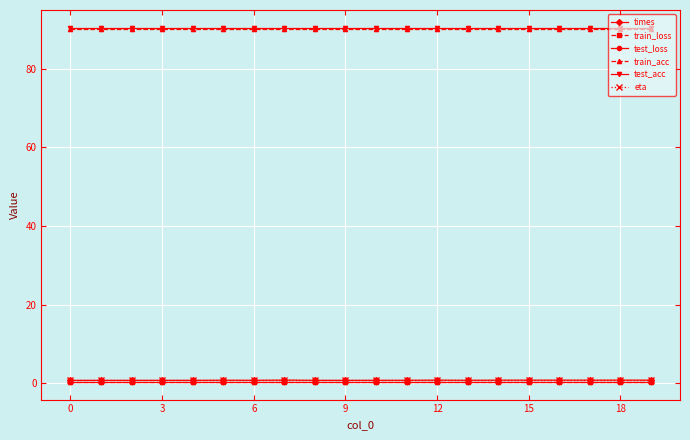

At how many categories does at least one series exceed 66?

20